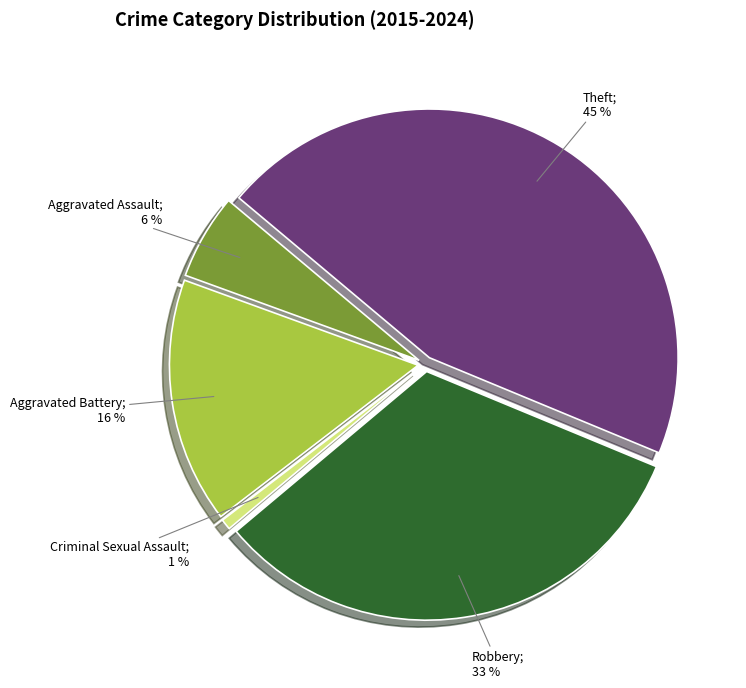

Which has a higher value, Aggravated Battery or Aggravated Assault?

Aggravated Battery